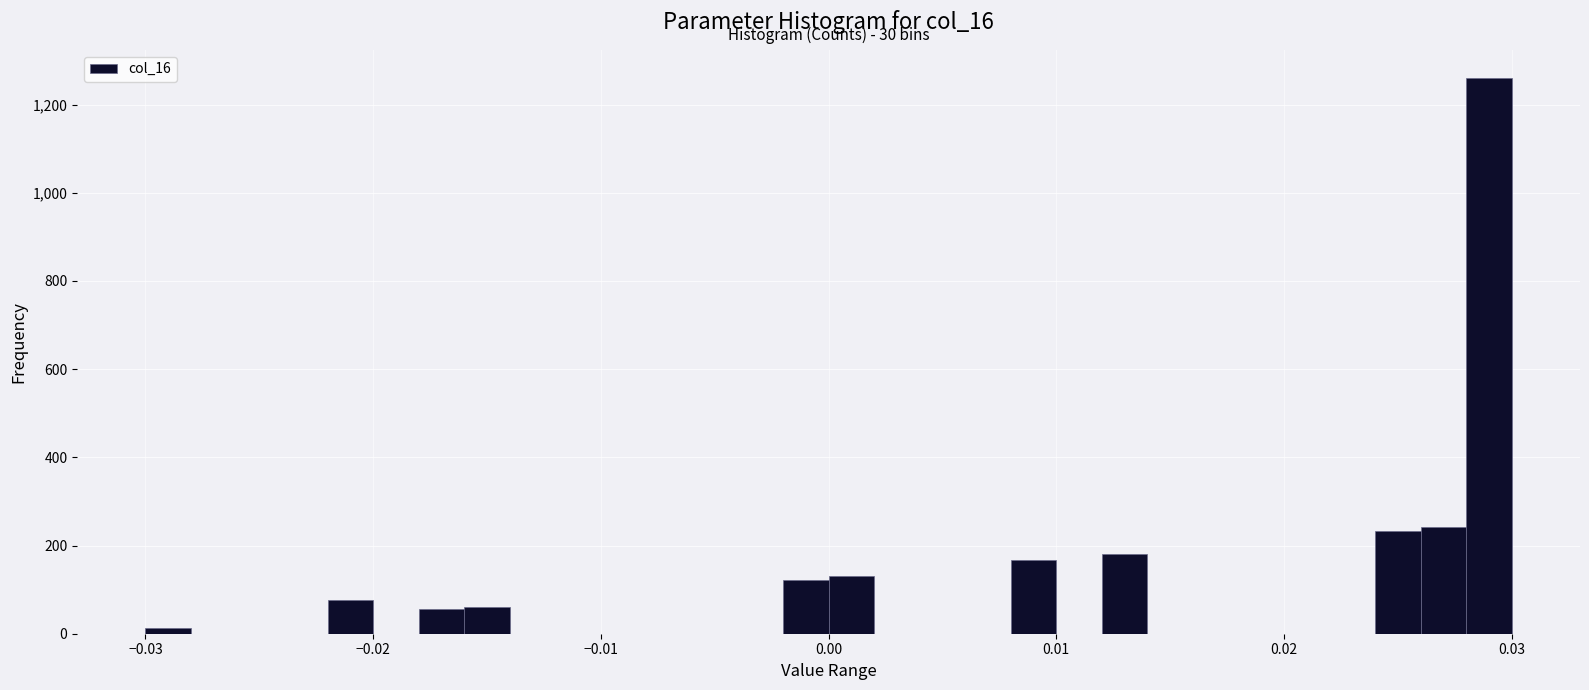

Around what value on the x-axis is the tallest bar? Give the approximate position of its centre, as read against the axis.

0.029